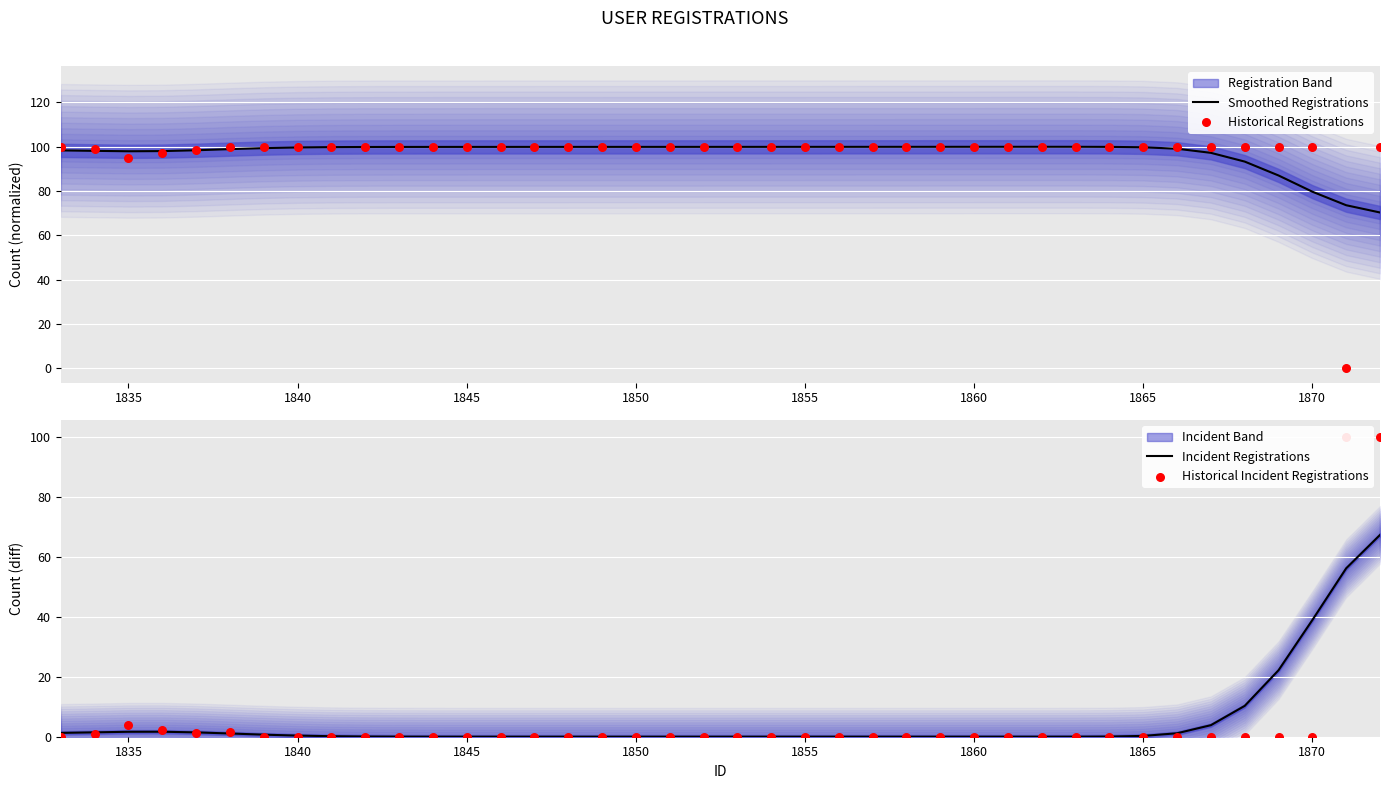

Which series has the largest total across all categories?

Smoothed Registrations